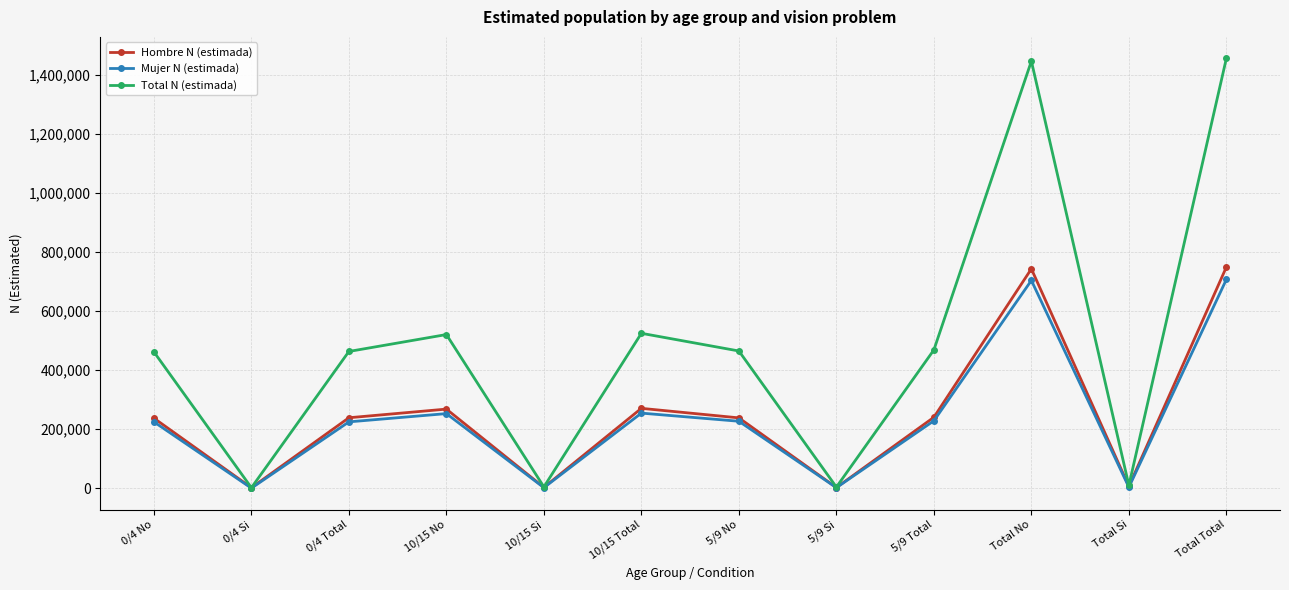

Which series has the largest range (max minus min)?

Total N (estimada)